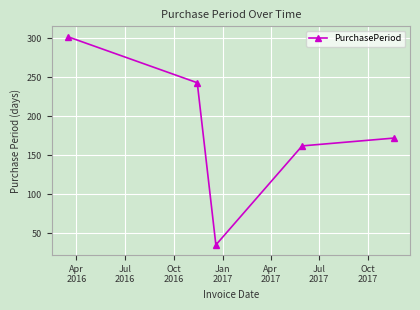

What is the difference between the maximum and minimum values?

267